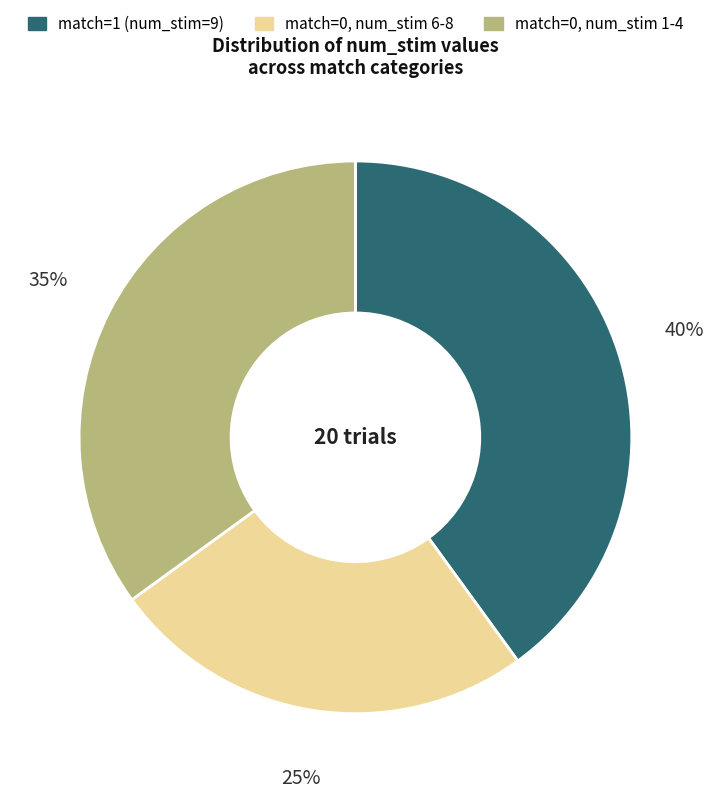

What percentage is the match=0, num_stim 1-4 slice, to the nearest percent?

35%